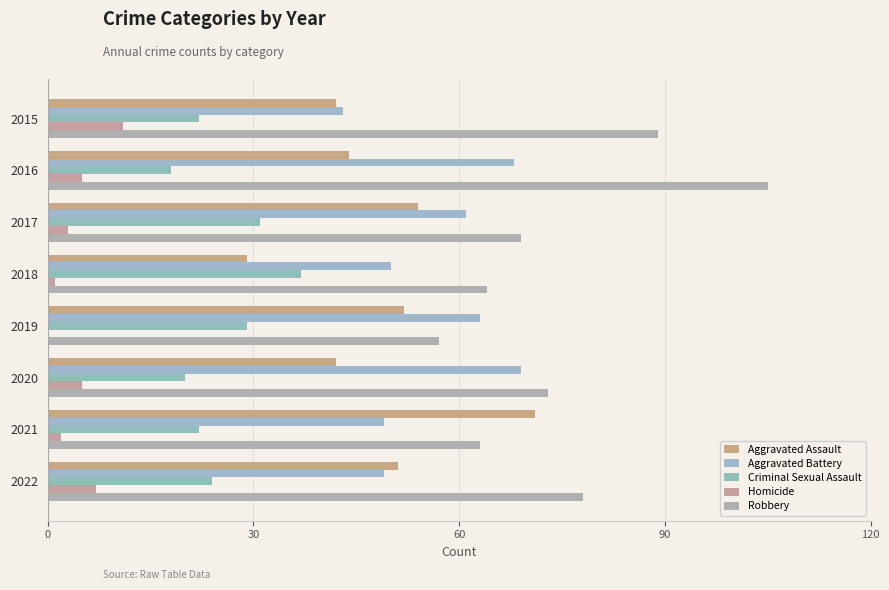

Which series has the largest range (max minus min)?

Robbery